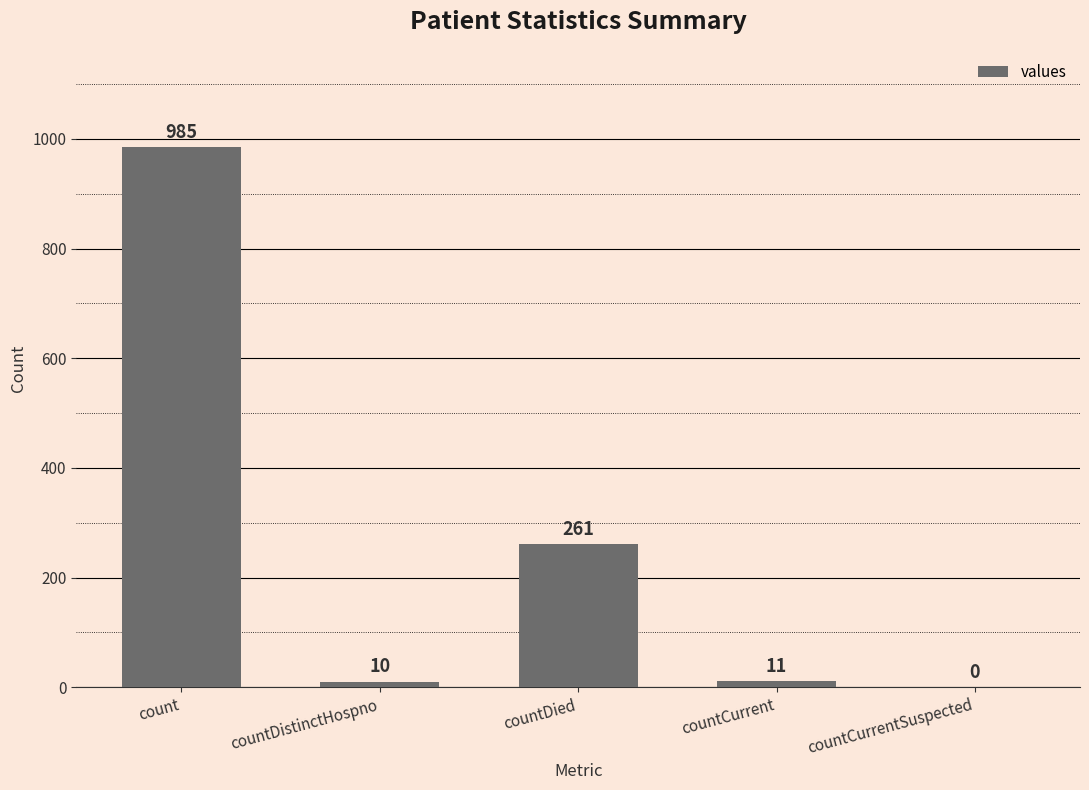

At which label is the value closest to 492?

countDied